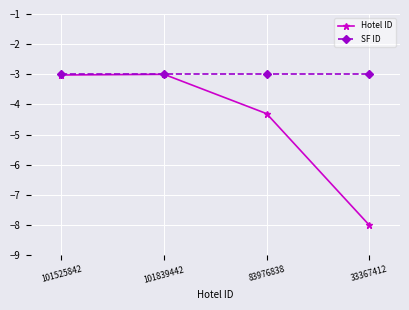

The SF ID series shows -3.0 at 101525842. True or false?

True